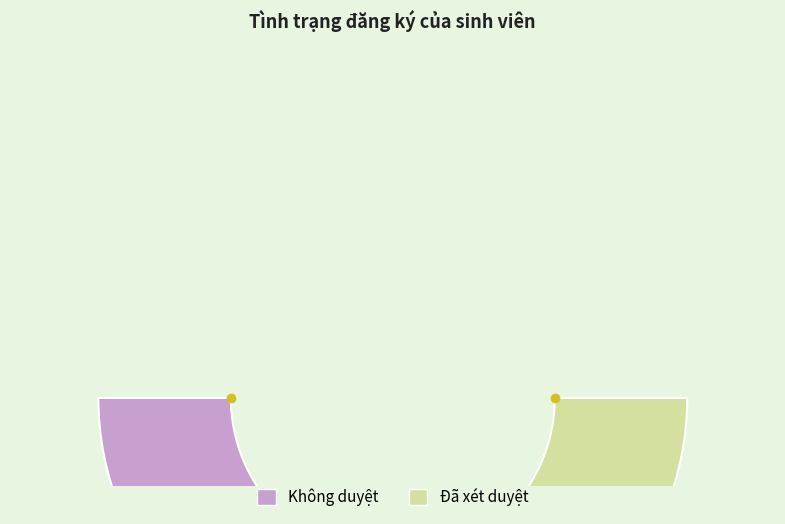

What is the change in value from Không duyệt to Đã xét duyệt?

+70